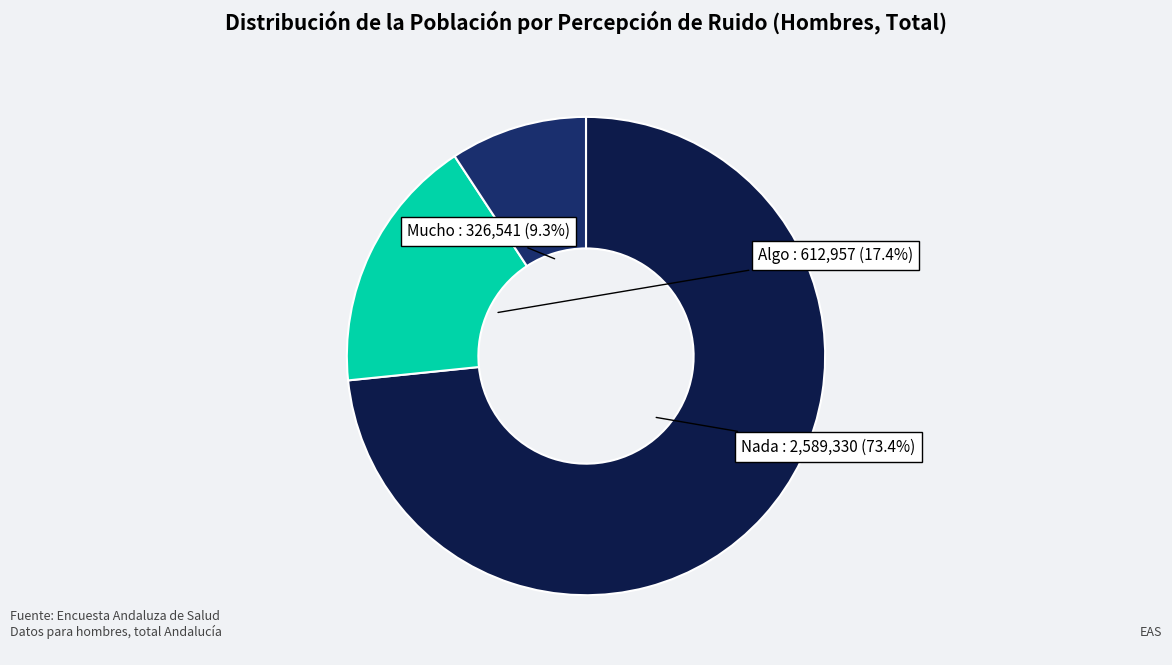

How many slices are in this pie chart?

3